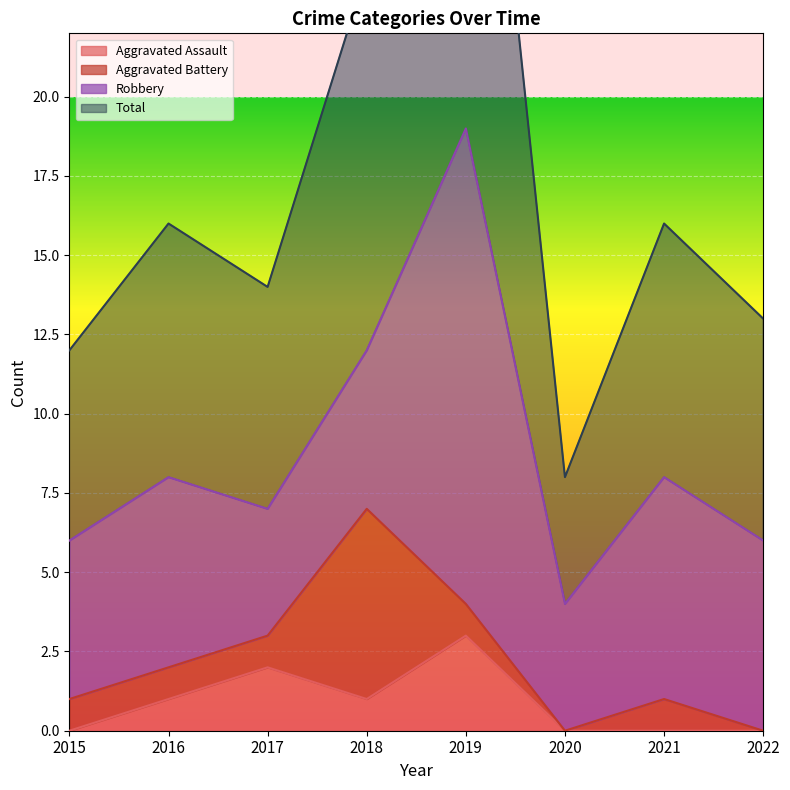

What is the difference between the maximum and minimum values in the Total series?

30